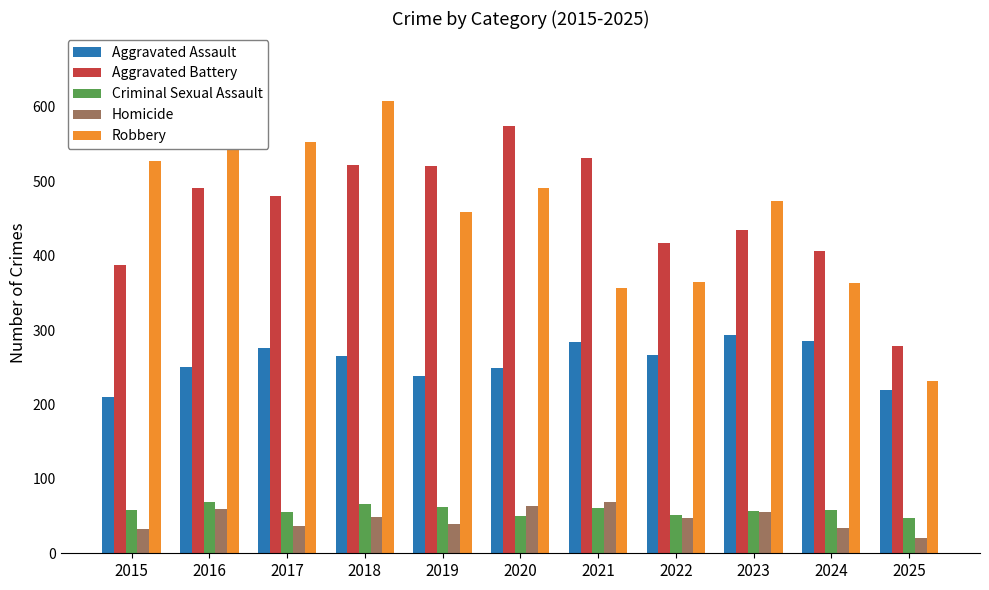

How many bars are there in total?

55